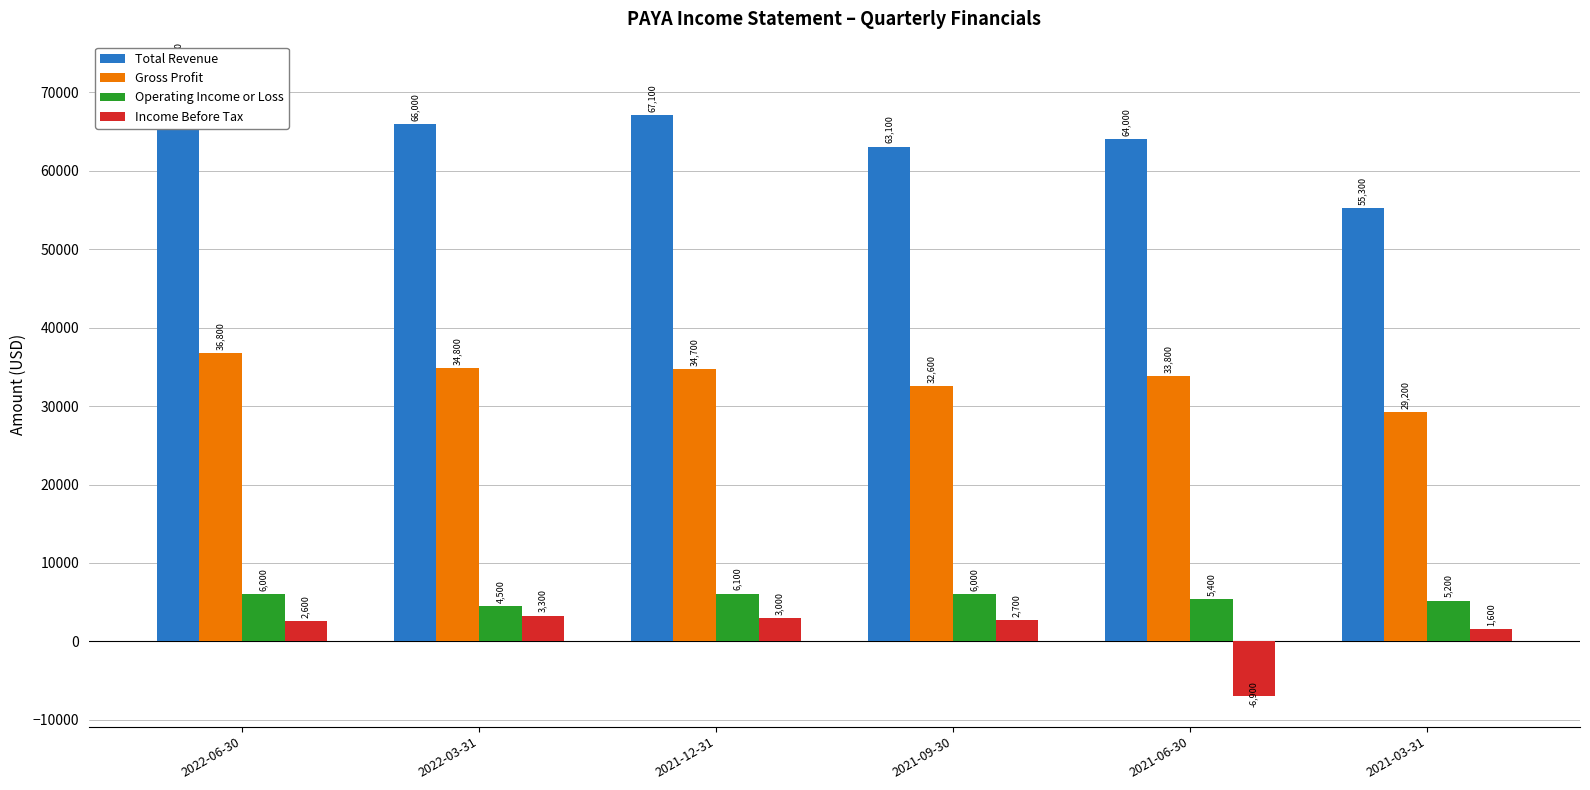

At which category is the sum across all series the highest?

2022-06-30